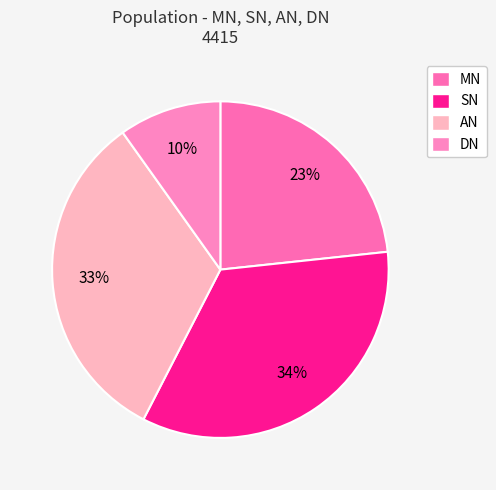

To the nearest percent, what is the difference between the largest and smallest slice percentages?

24%